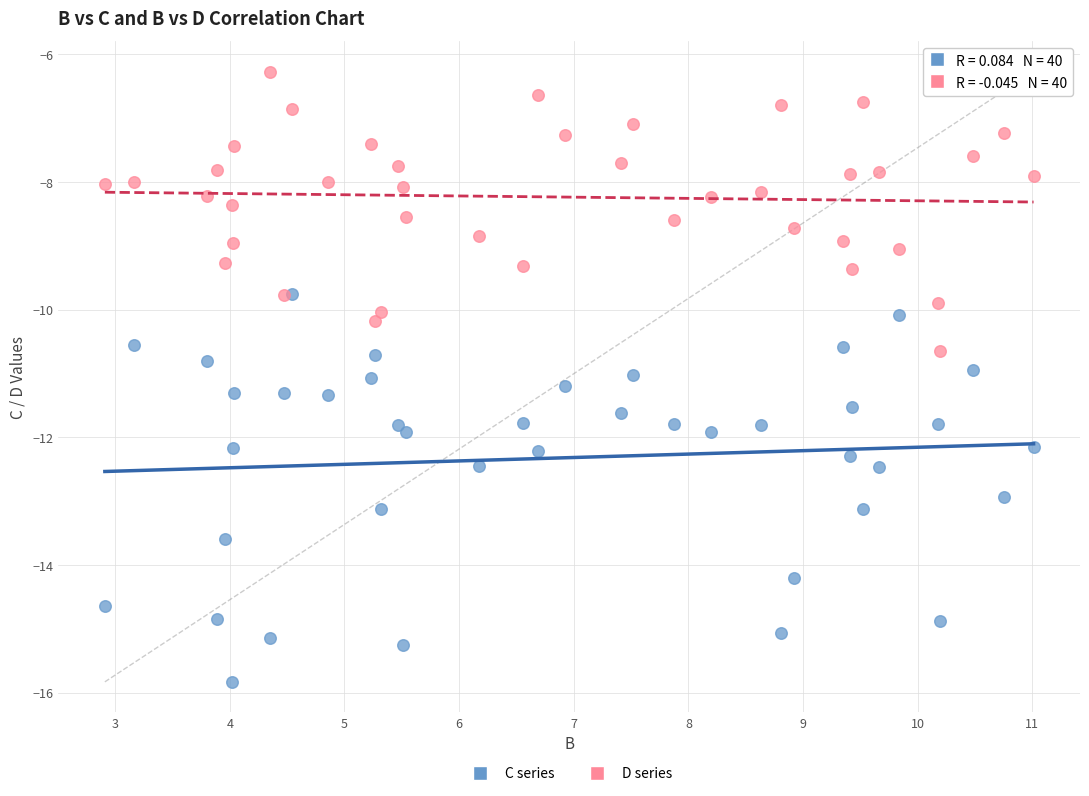

Which series contains the lowest Y value?

C series